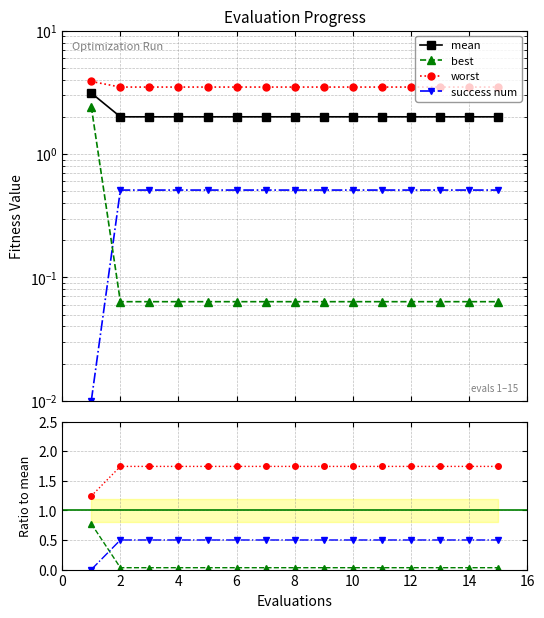

Is the value of best at 13 greater than the value of success num at 14?

No